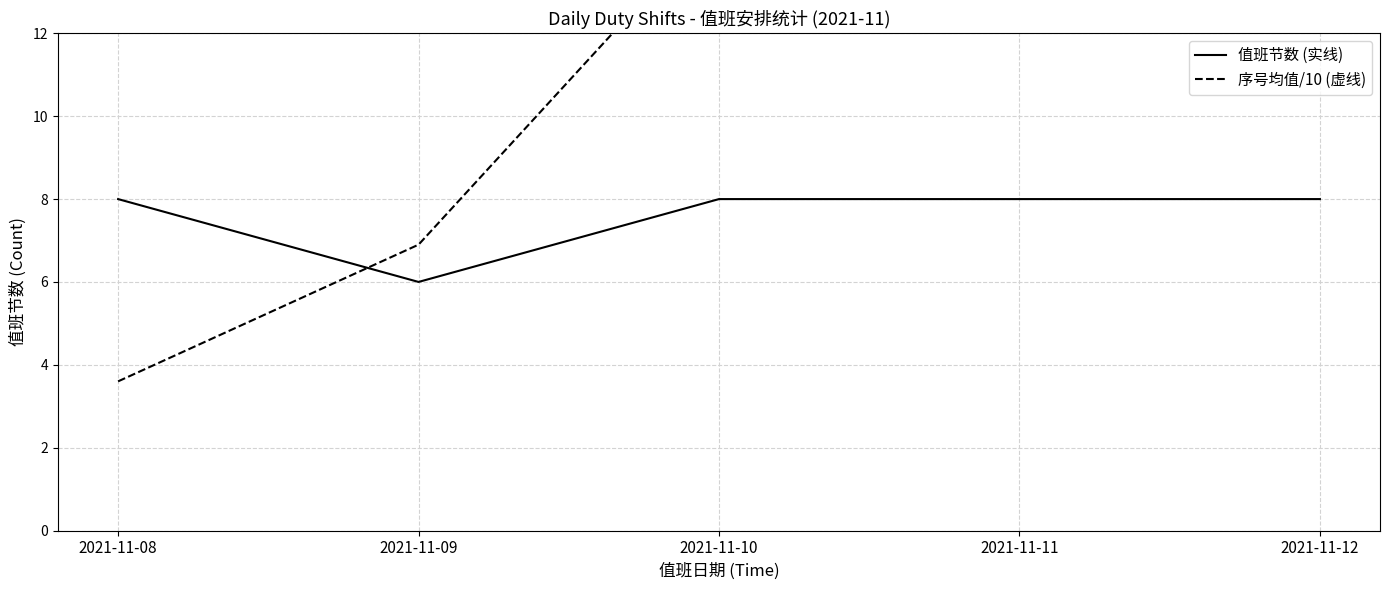

Reading left to right, extract all data points from this chart.

值班节数 (实线): 2021-11-08=8.0	2021-11-09=6.0	2021-11-10=8.0	2021-11-11=8.0	2021-11-12=8.0
序号均值/10 (虚线): 2021-11-08=3.6	2021-11-09=6.9	2021-11-10=14.8	2021-11-11=21.2	2021-11-12=27.6